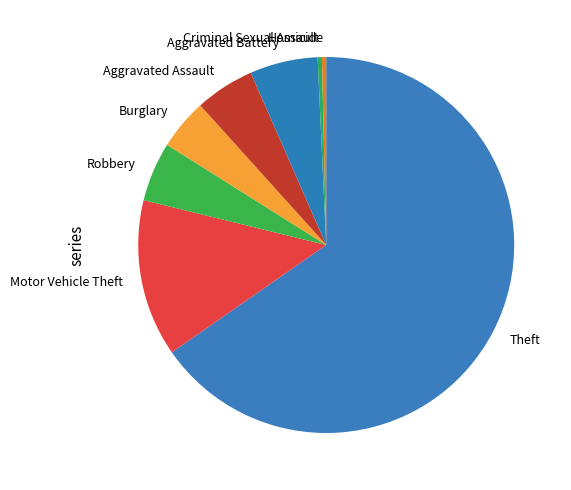

Is the sum of Theft and Motor Vehicle Theft greater than half?

Yes